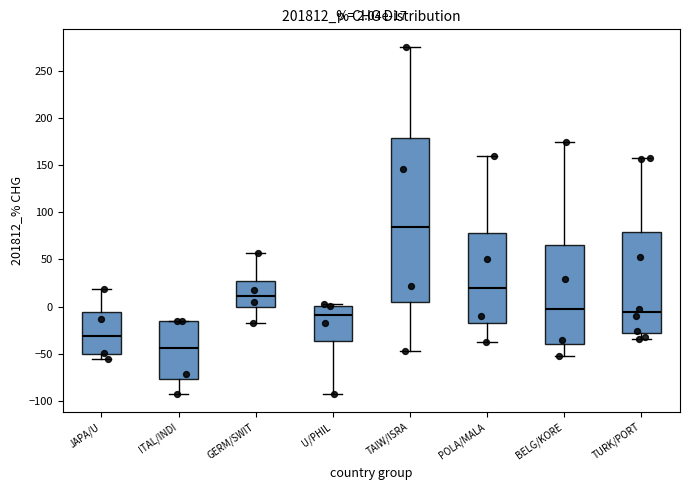

Which box's median line is the highest?

TAIW/ISRA